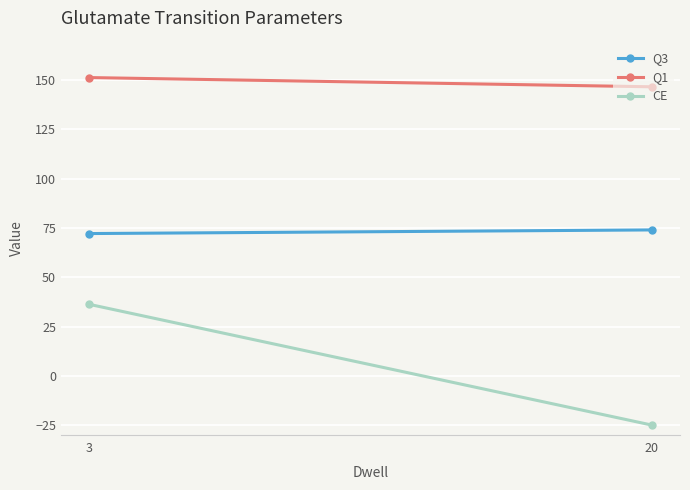

At which label does CE reach its peak?

3